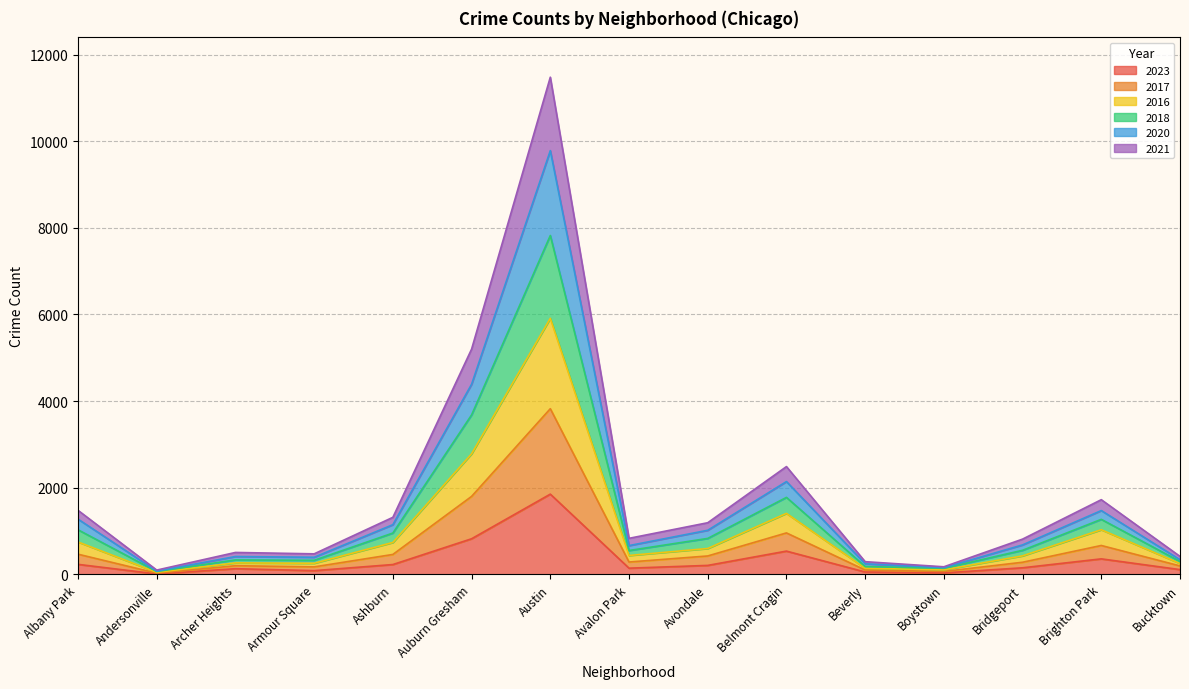

What is the label of the 11th point from the right?

Ashburn